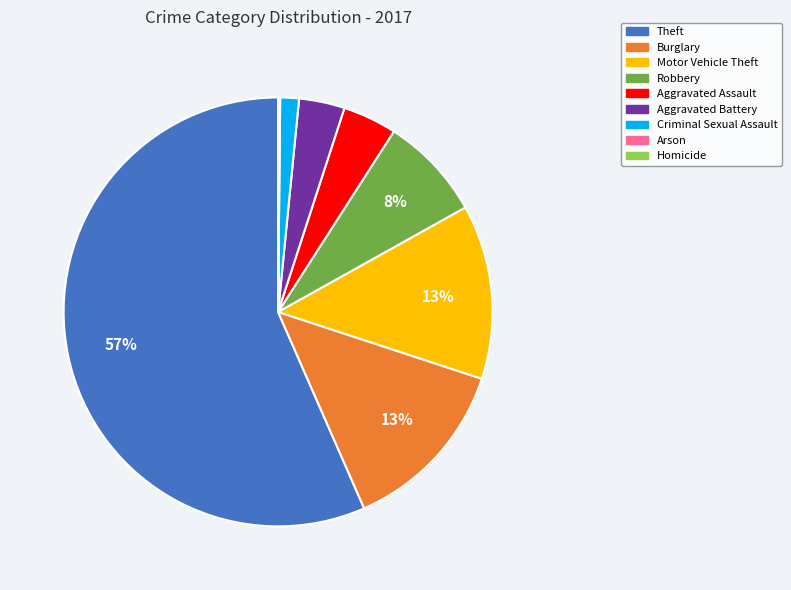

The Aggravated Battery slice represents 3% of the pie. True or false?

True